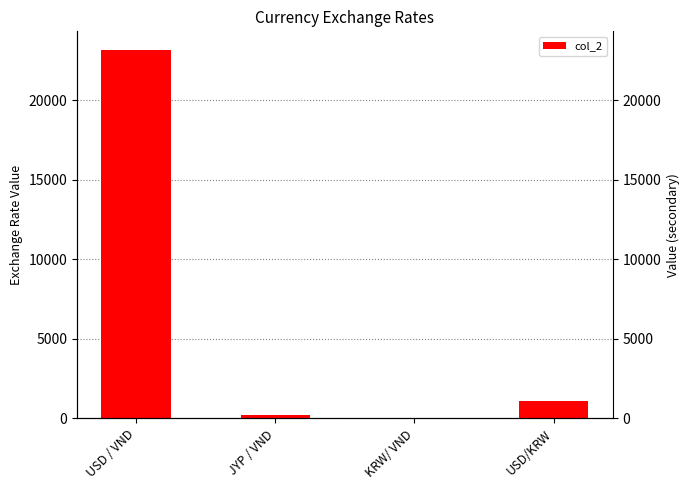

Is it true that the value at KRW/ VND is 33.6?

False